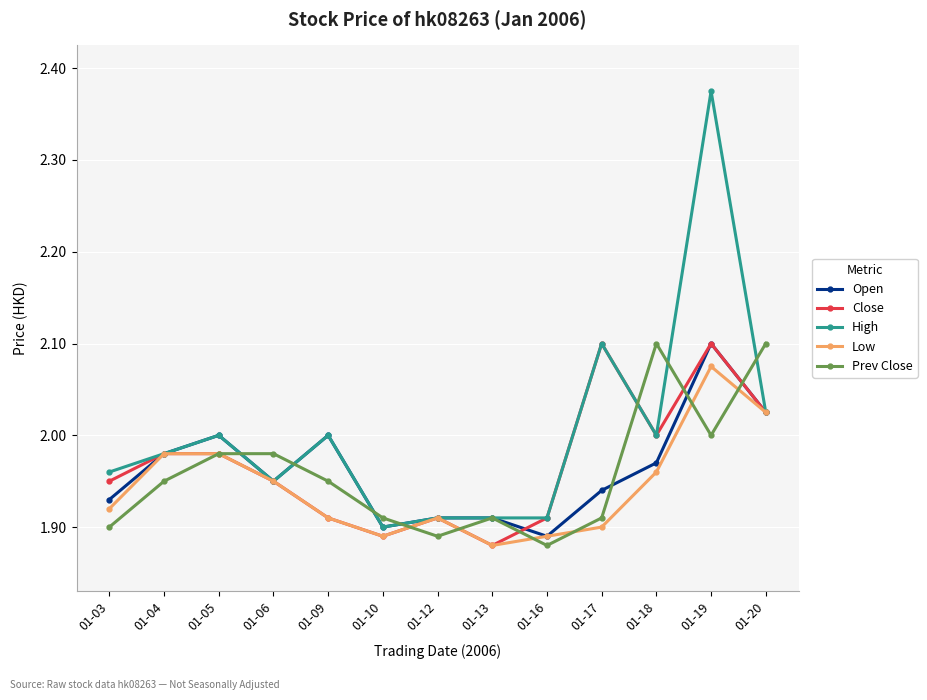

Which series changed the most between 01-13 and 01-18?

Prev Close